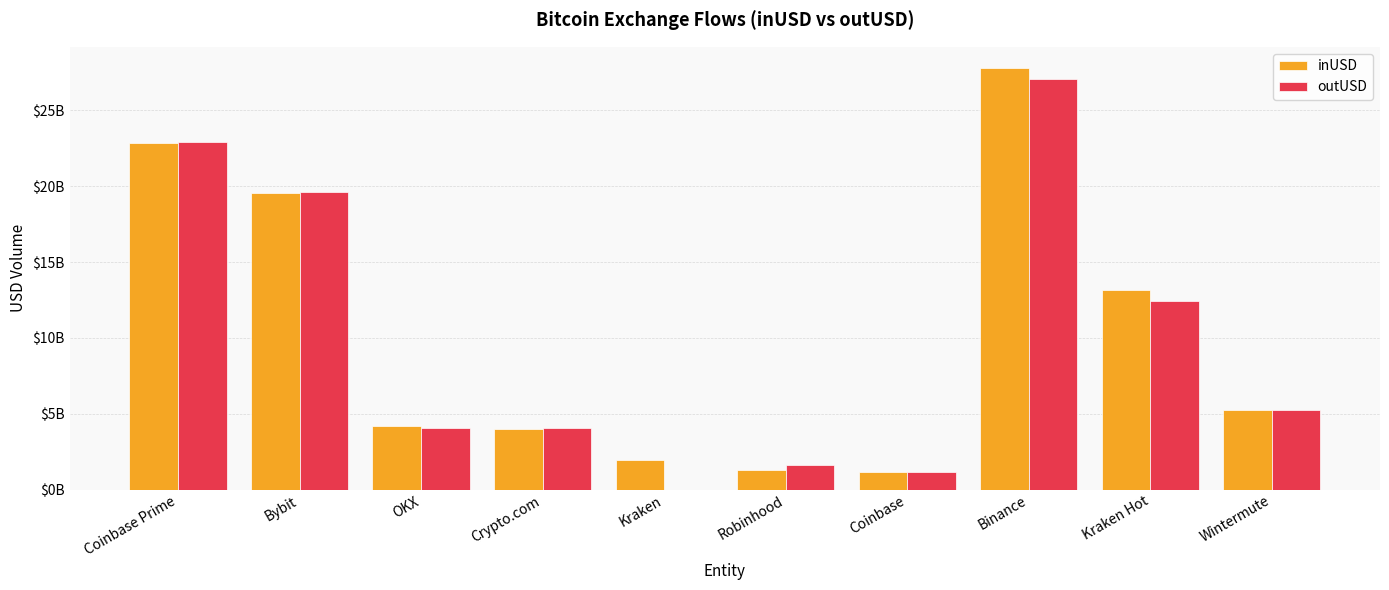

At which category does the chart reach its minimum across all series?

Kraken